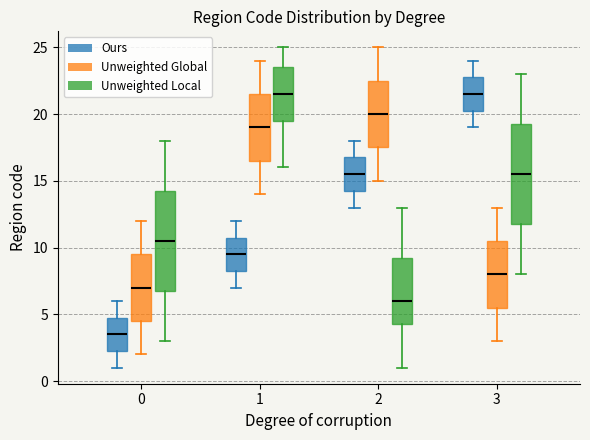

Where does the upper whisker of the box for 0 (Unweighted Global) end on the y-axis? The values are not printed on the chart, so give them approximately, as read against the axis.

12.0